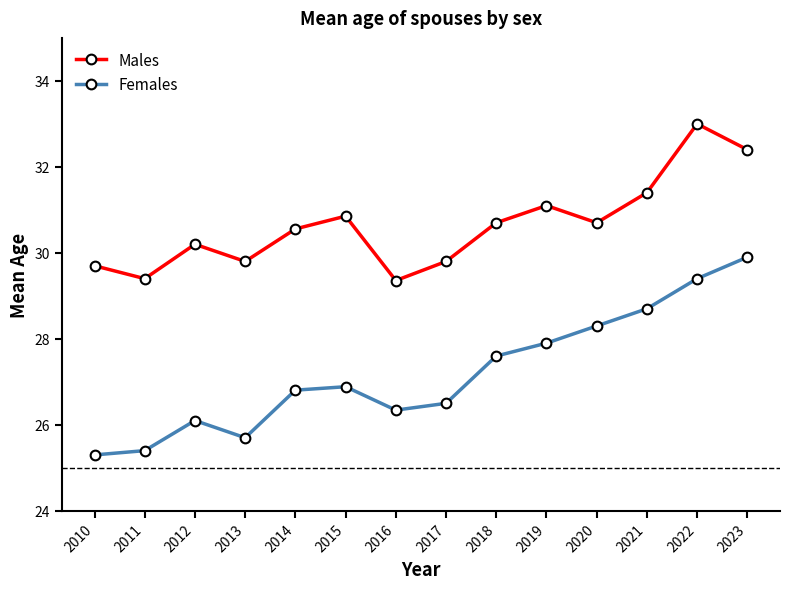

Reading left to right, transcribe all the data shown in this chart.

Males: 2010=29.7	2011=29.4	2012=30.2	2013=29.8	2014=30.6	2015=30.9	2016=29.4	2017=29.8	2018=30.7	2019=31.1	2020=30.7	2021=31.4	2022=33.0	2023=32.4
Females: 2010=25.3	2011=25.4	2012=26.1	2013=25.7	2014=26.8	2015=26.9	2016=26.3	2017=26.5	2018=27.6	2019=27.9	2020=28.3	2021=28.7	2022=29.4	2023=29.9